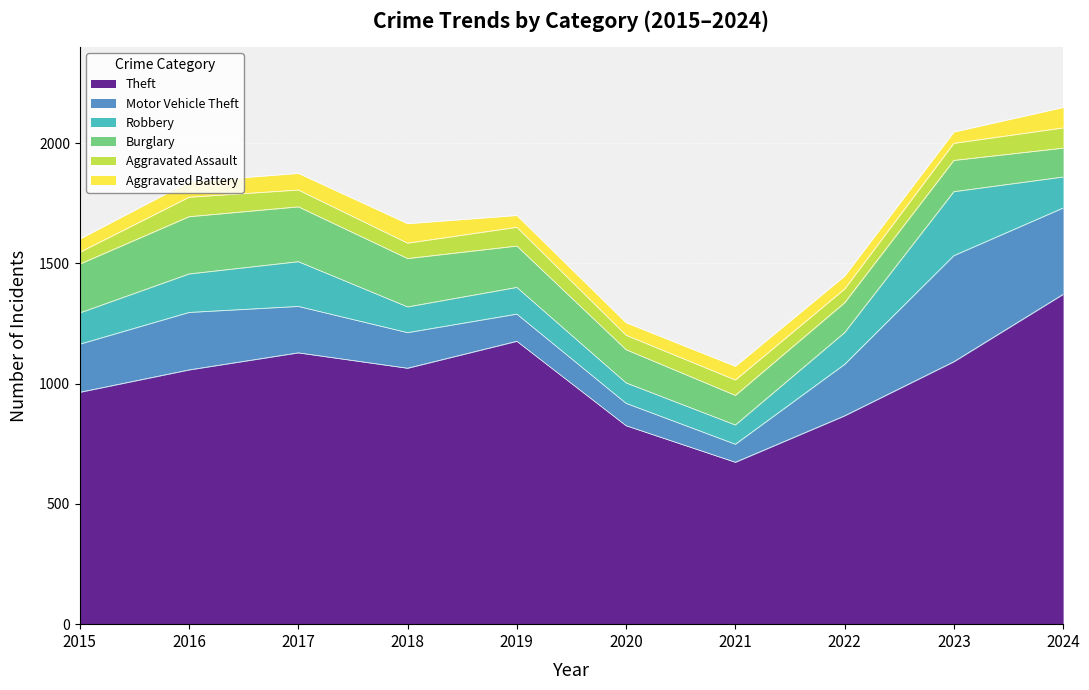

Read the Burglary value at 2020.

138